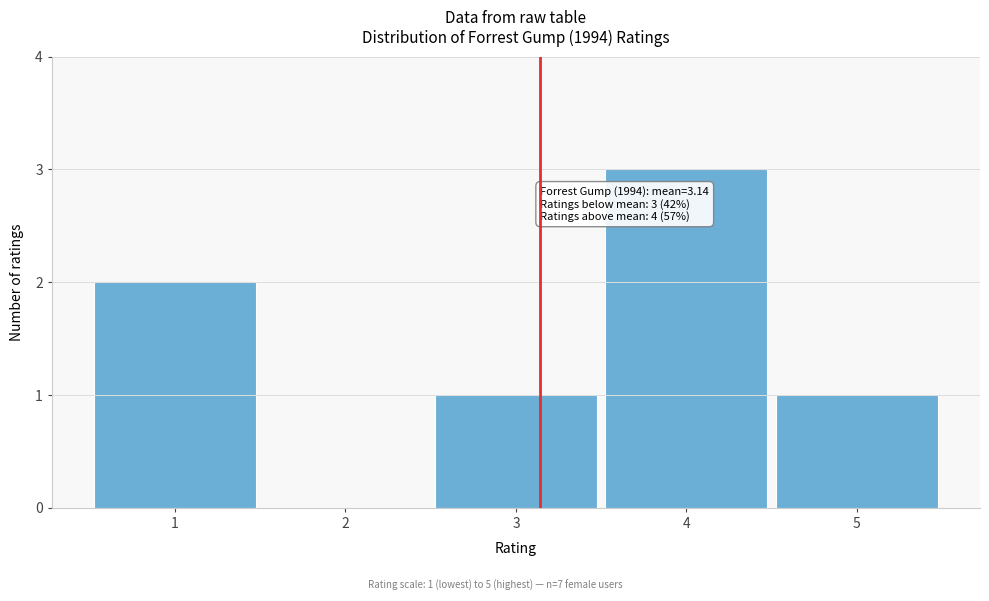

Which range on the x-axis has the tallest bar?

3.5 to 4.5